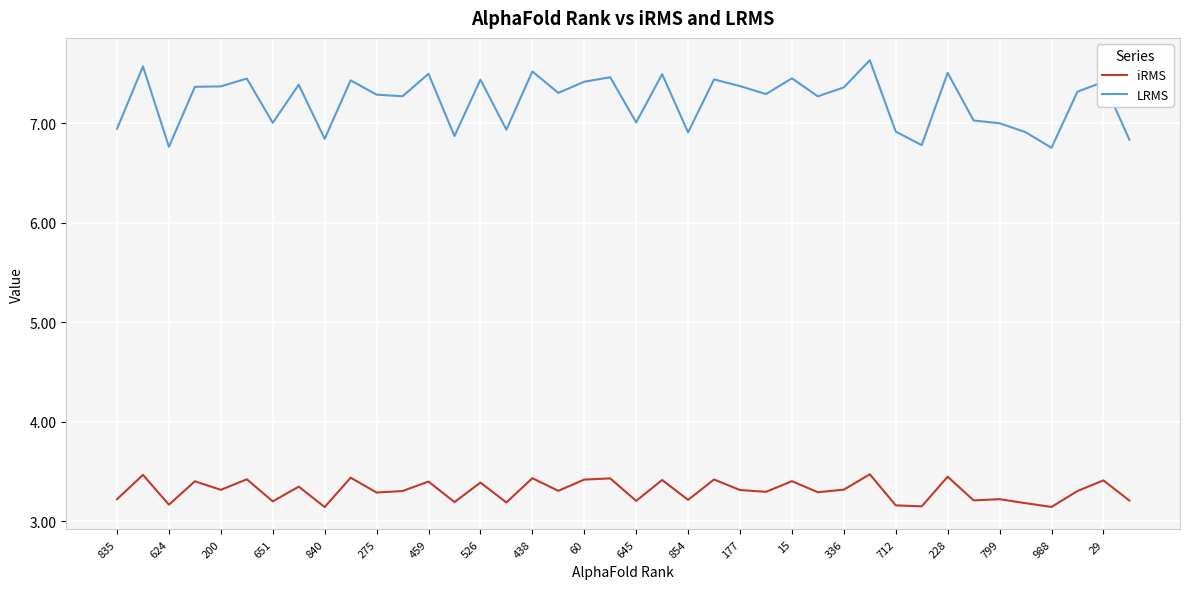

What are all the series names shown in the legend?

iRMS, LRMS